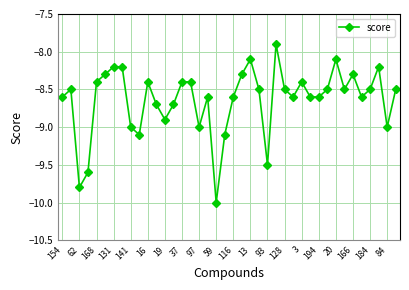

What is the minimum value shown in the chart?

-10.0